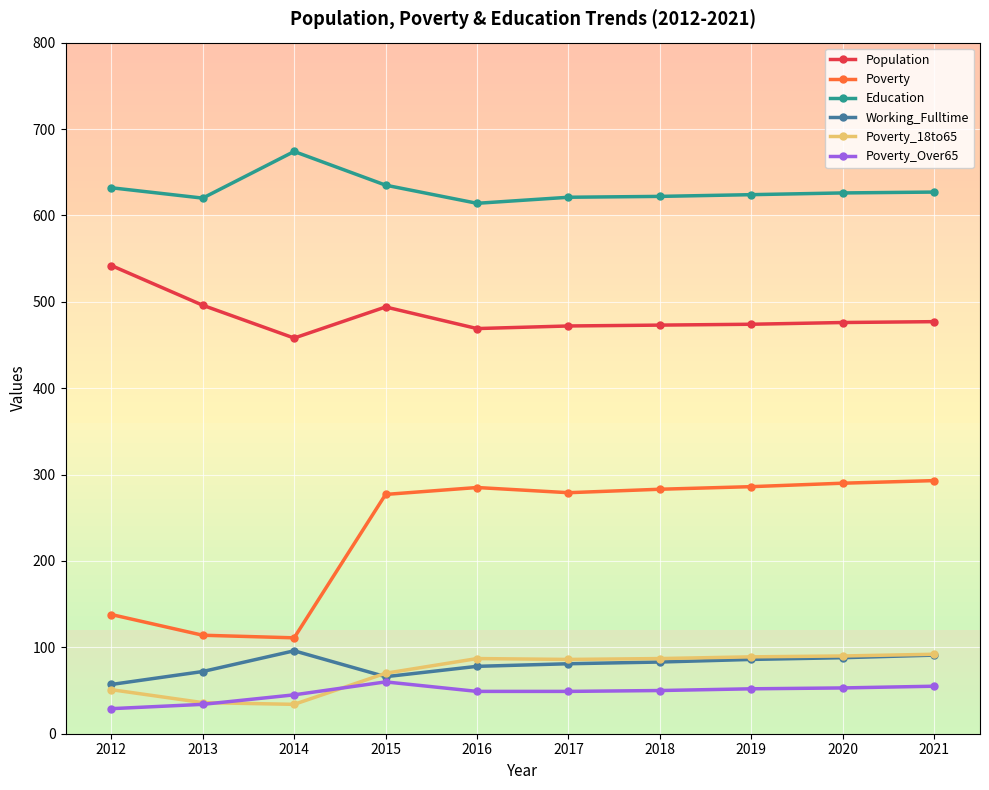

At how many categories does at least one series exceed 557?

10